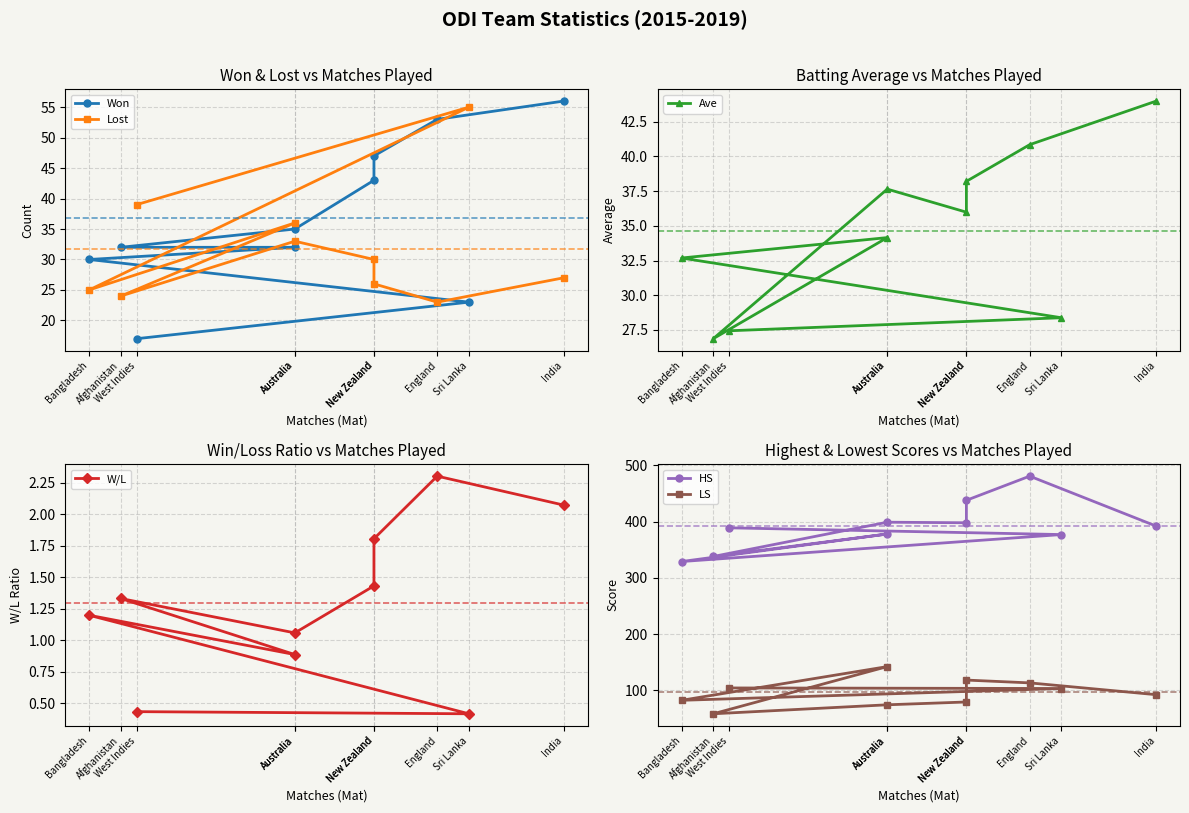

How many times do Won and Lost cross each other?

3